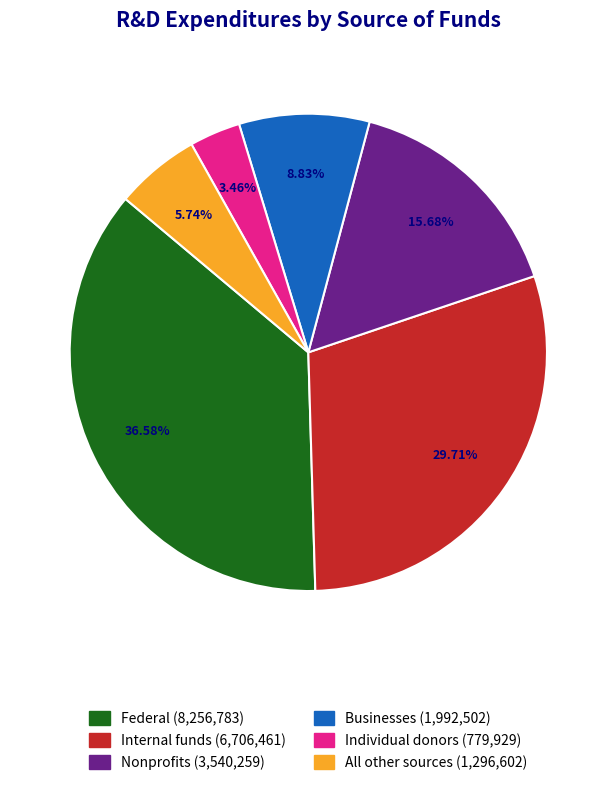

True or false: Businesses accounts for 1% of the total.

False